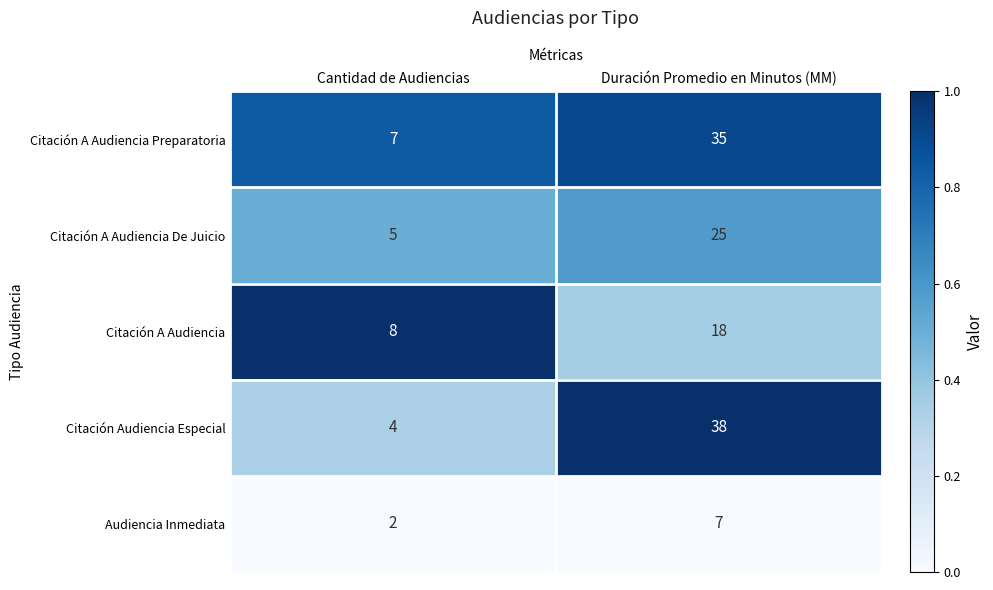

What is the spread (max minus min) of values at Cantidad de Audiencias?

6